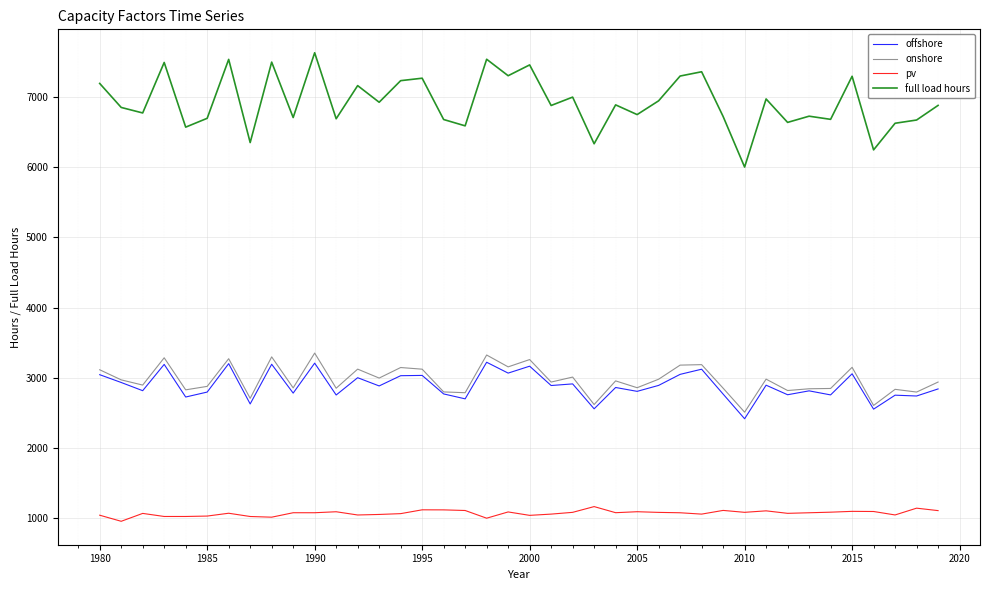

Which series has the largest range (max minus min)?

full load hours